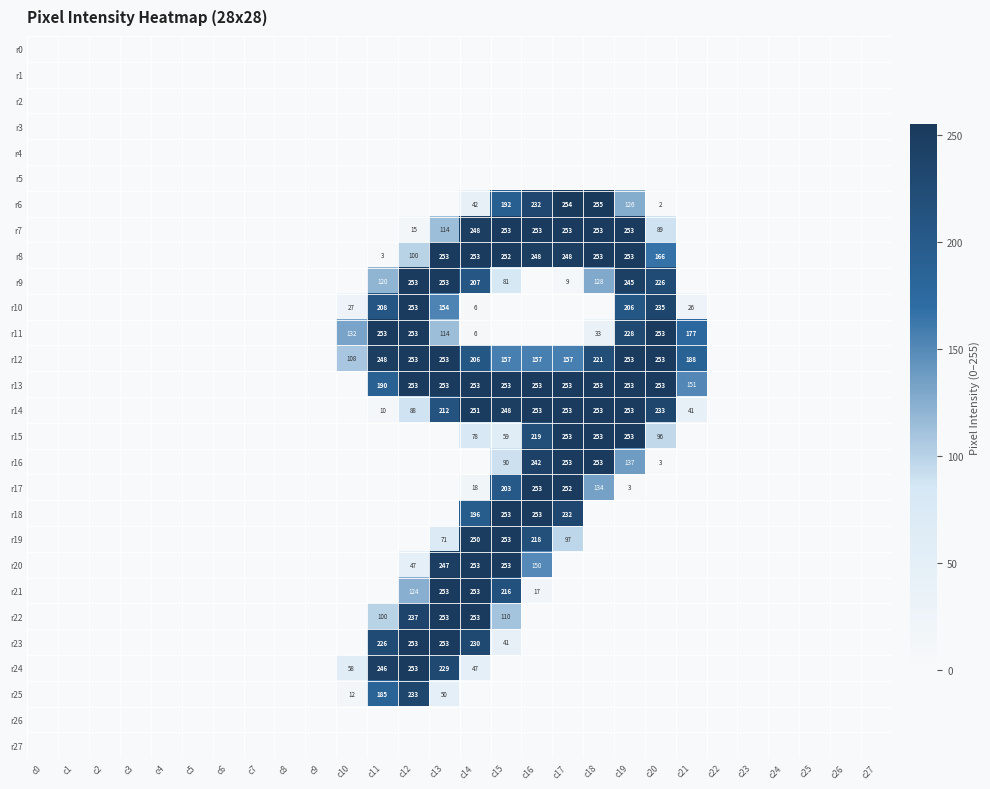

Between c0 and c4, which is larger?

c0